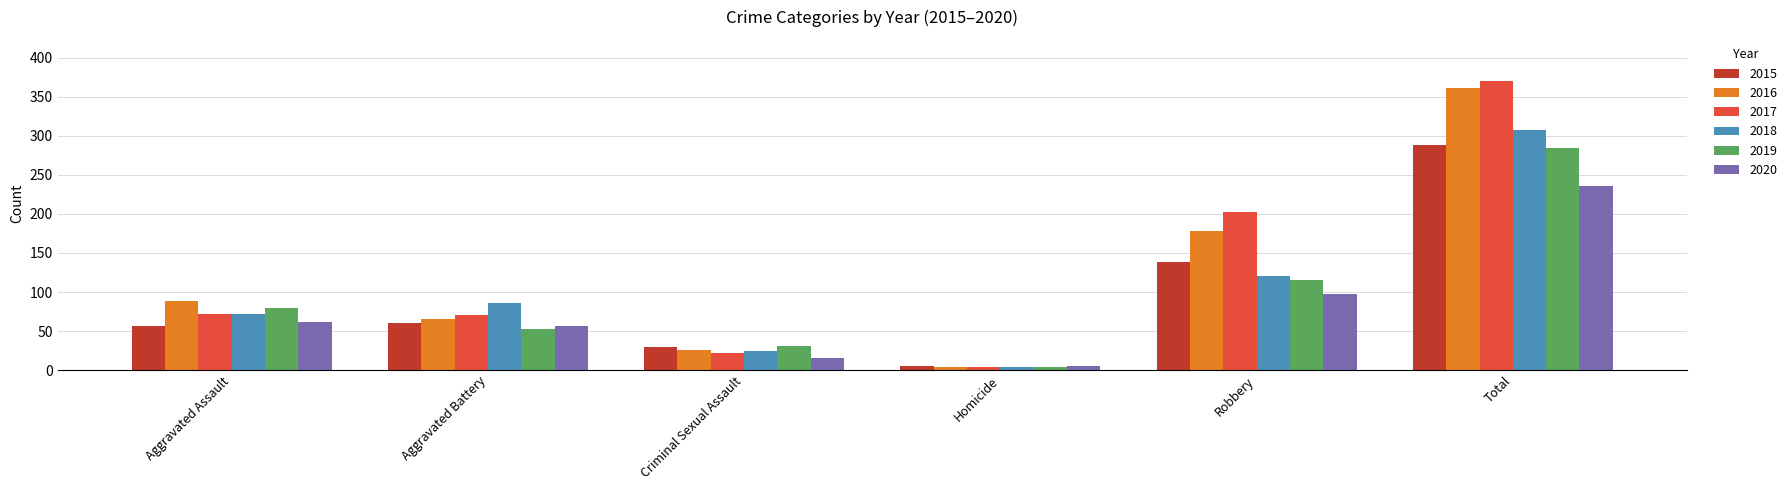

Does the chart contain stacked bars?

No